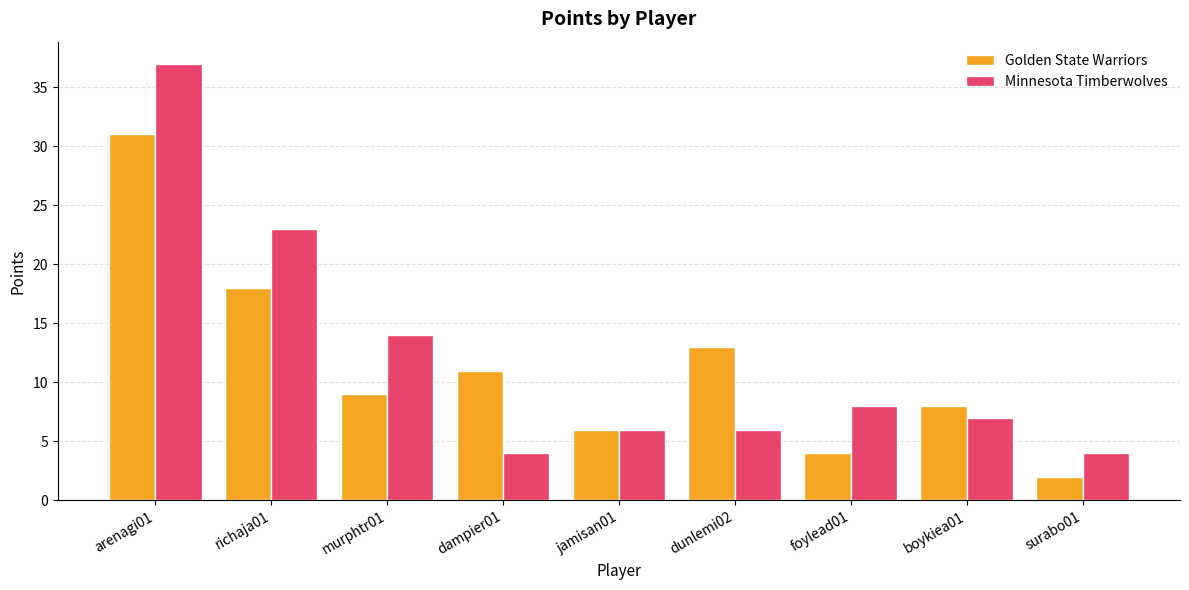

At which label does Golden State Warriors first exceed 9?

arenagi01